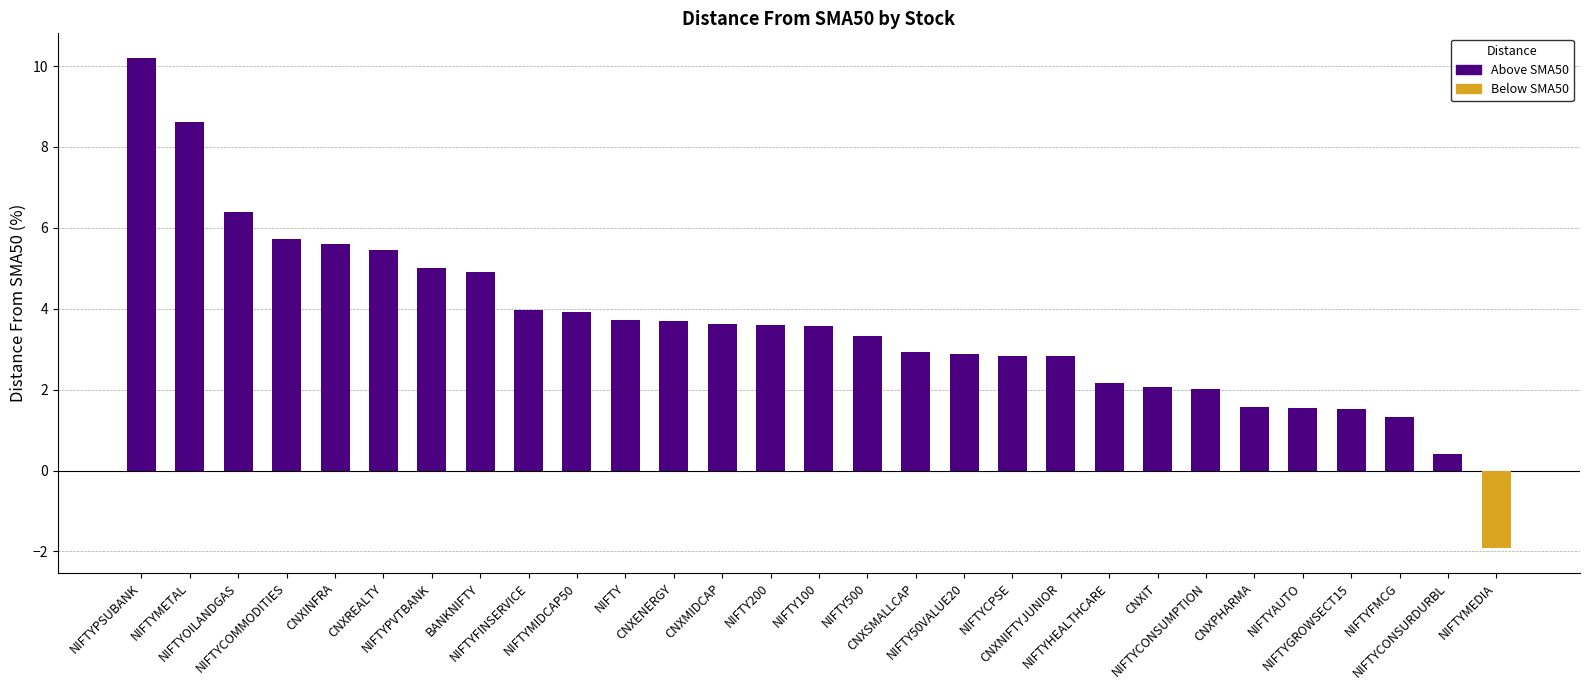

What is the greatest value displayed?

10.2